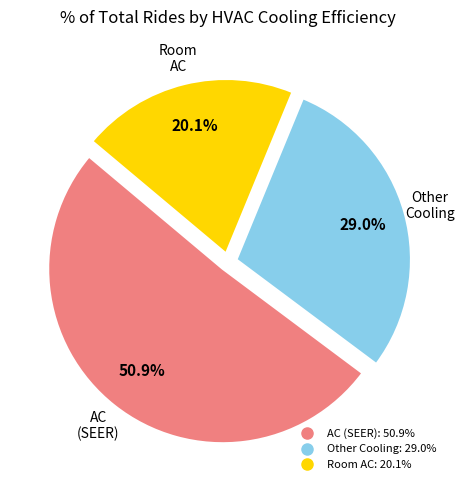

To the nearest percent, what is the difference between the largest and smallest slice percentages?

31%